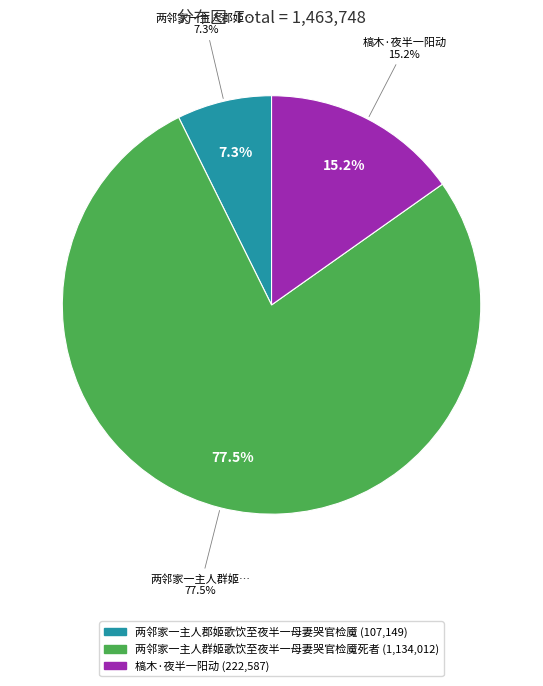

Which category has the smallest portion of the pie?

两邻家一主人郡姬歌饮至夜半一母妻哭官检魇